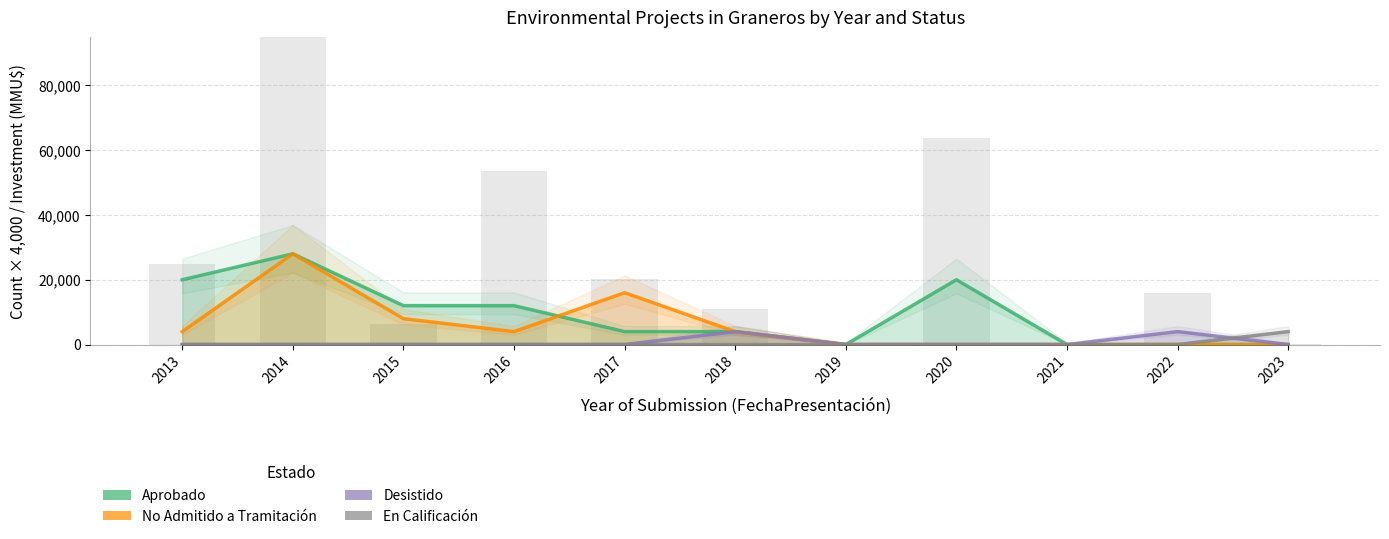

Is it true that Aprobado equals 12000 at 2015?

True